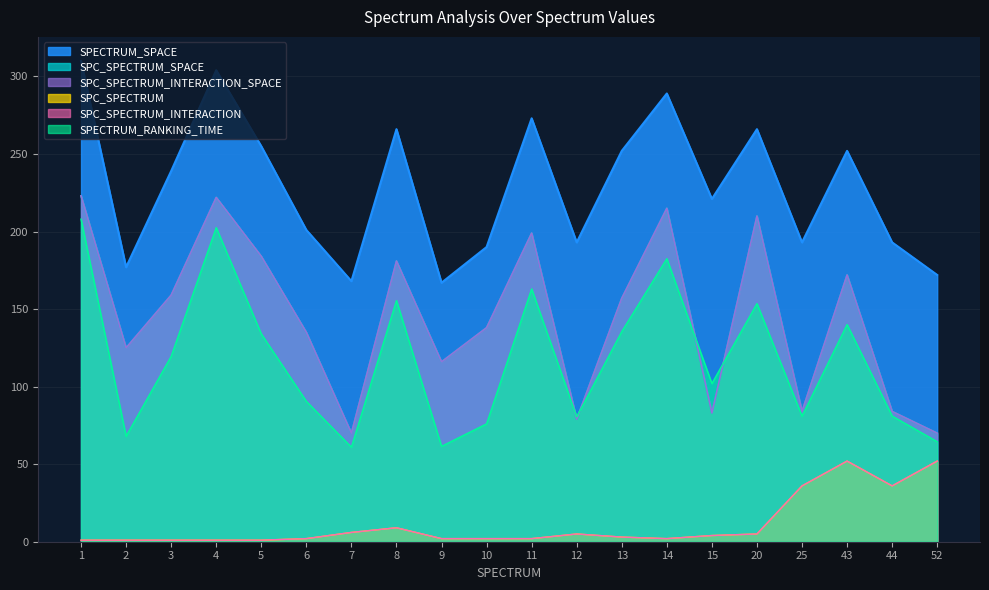

Reading left to right, extract all data points from this chart.

SPECTRUM_SPACE: 310.0	177.0	239.0	304.0	255.0	201.0	168.0	266.0	167.0	190.0	273.0	193.0	252.0	289.0	221.0	266.0	193.0	252.0	193.0	172.0
SPECTRUM_RANKING_TIME: 208.0	68.0	119.5	202.5	134.0	90.5	61.0	155.5	61.5	76.0	163.0	80.5	135.5	182.5	102.0	153.5	81.0	140.0	81.0	64.5
SPC_SPECTRUM_SPACE: 223.0	125.0	159.0	222.0	184.0	135.0	70.0	181.0	116.0	138.0	199.0	79.0	157.0	215.0	83.0	210.0	84.0	172.0	84.0	70.0
SPC_SPECTRUM: 1.0	1.0	1.0	1.0	1.0	2.0	6.0	9.0	2.0	2.0	2.0	5.0	3.0	2.0	4.0	5.0	36.0	52.0	36.0	52.0
SPC_SPECTRUM_INTERACTION: 1.0	1.0	1.0	1.0	1.0	2.0	6.0	9.0	2.0	2.0	2.0	5.0	3.0	2.0	4.0	5.0	36.0	52.0	36.0	52.0
SPC_SPECTRUM_INTERACTION_SPACE: 223.0	125.0	159.0	222.0	184.0	135.0	70.0	181.0	116.0	138.0	199.0	79.0	157.0	215.0	83.0	210.0	84.0	172.0	84.0	70.0